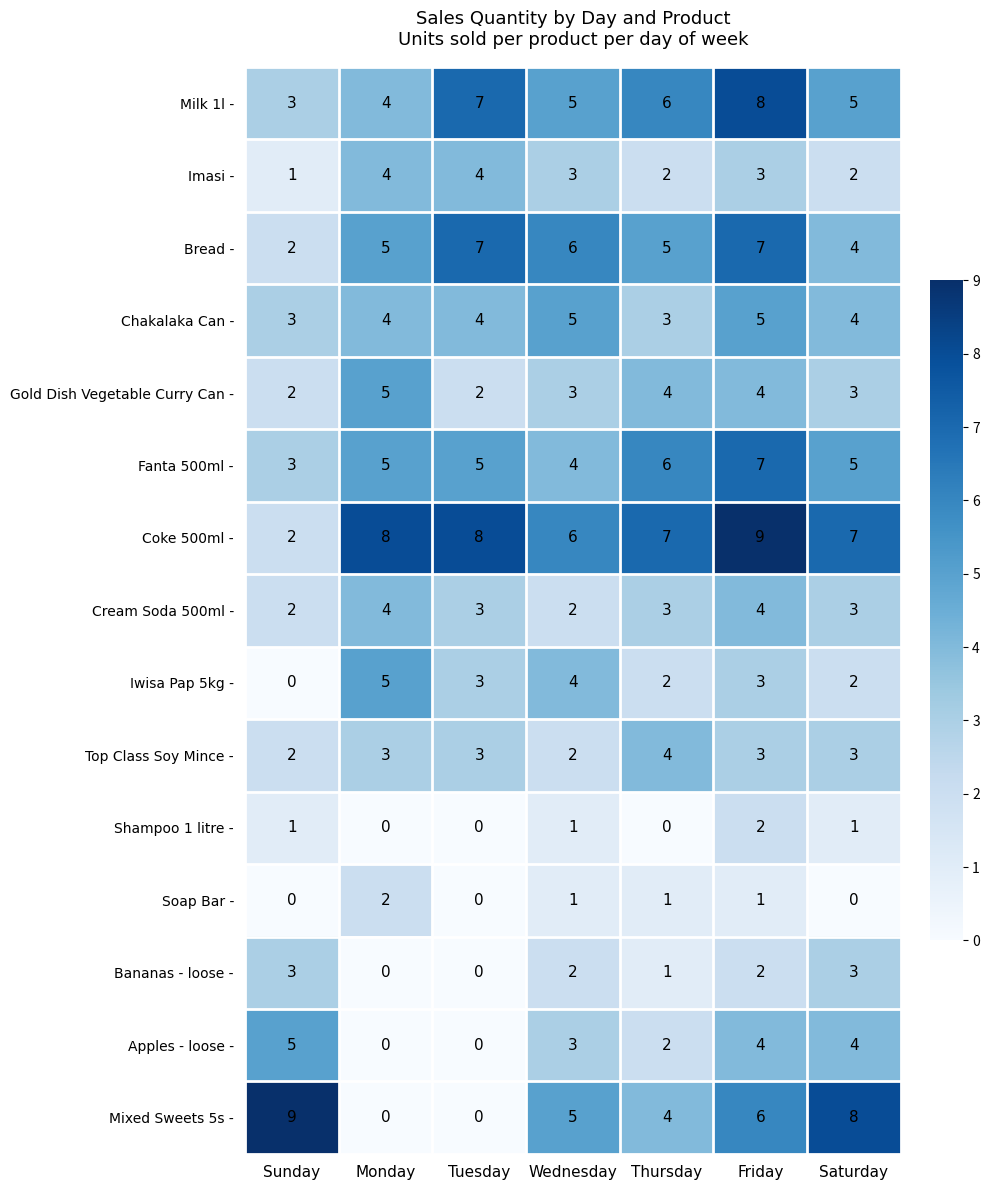

What is the sum of the Cream Soda 500ml - values at Sunday and Monday?

6